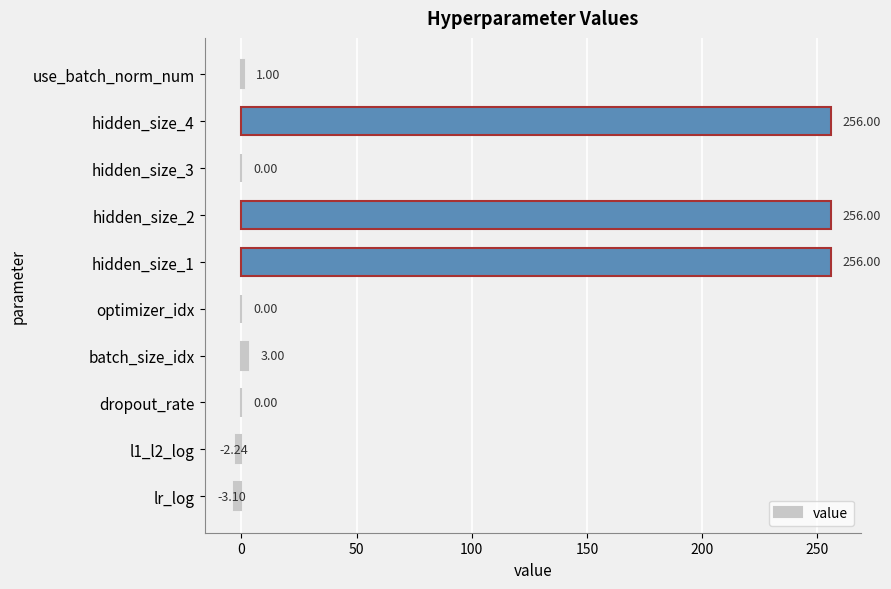

What is the change in value from batch_size_idx to optimizer_idx?

-3.0